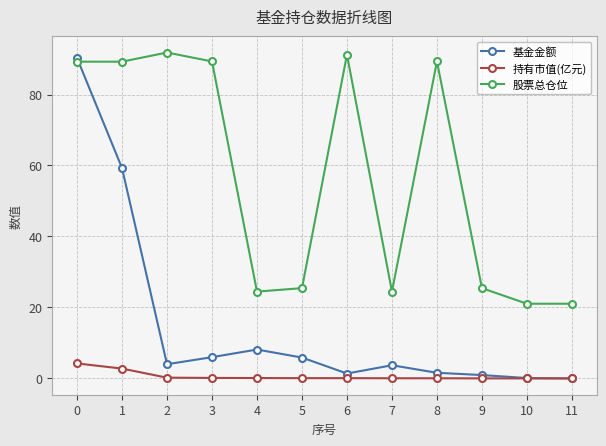

Which series changed the most between 6 and 9?

股票总仓位